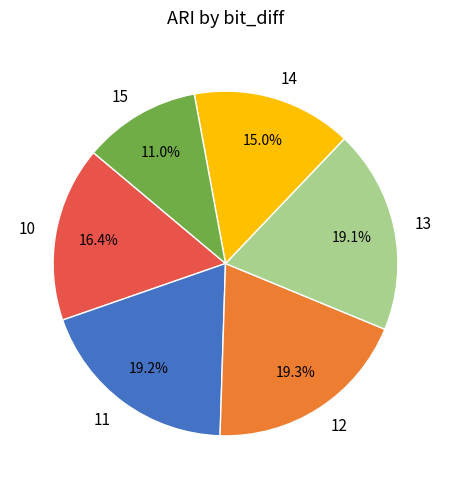

Is there any slice that represents more than half of the pie?

No